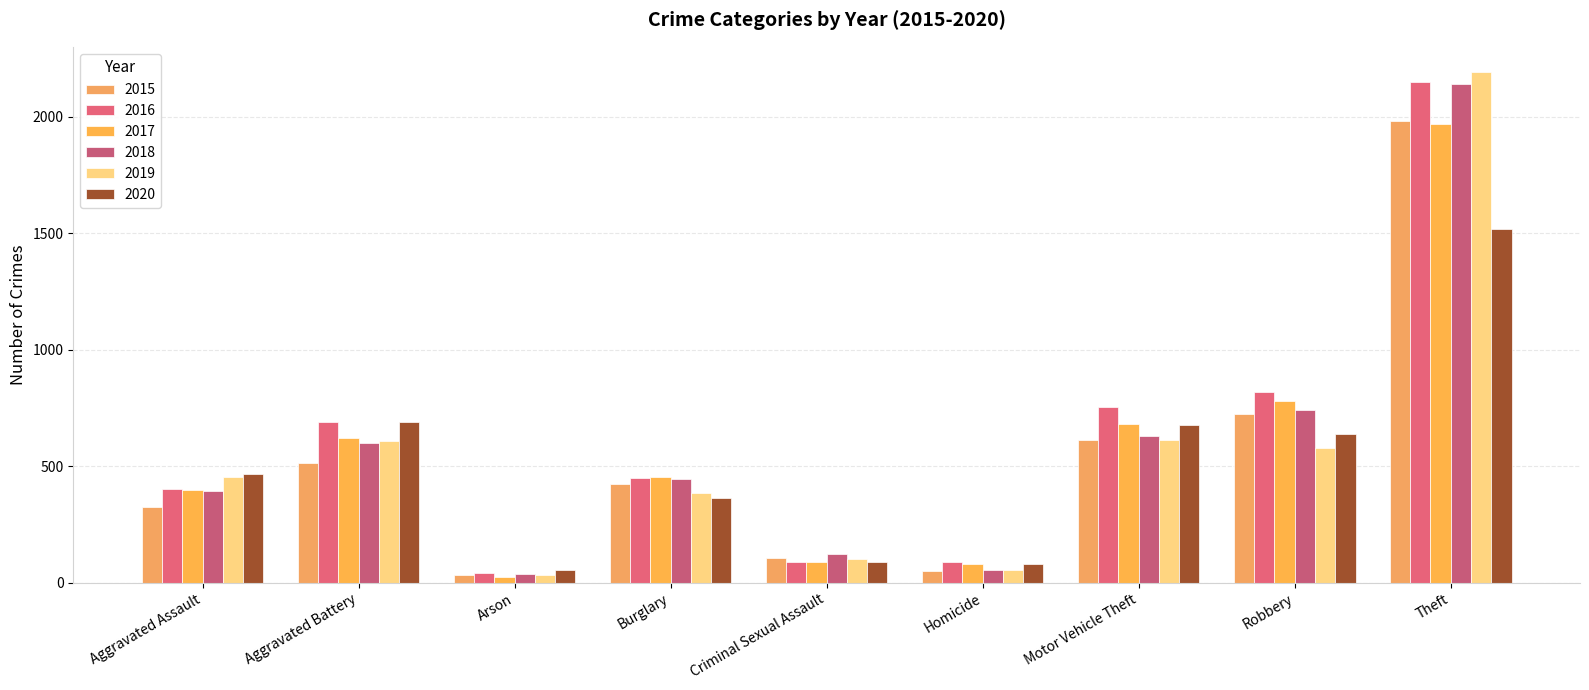

True or false: 2019 has a value of 151 at Robbery.

False